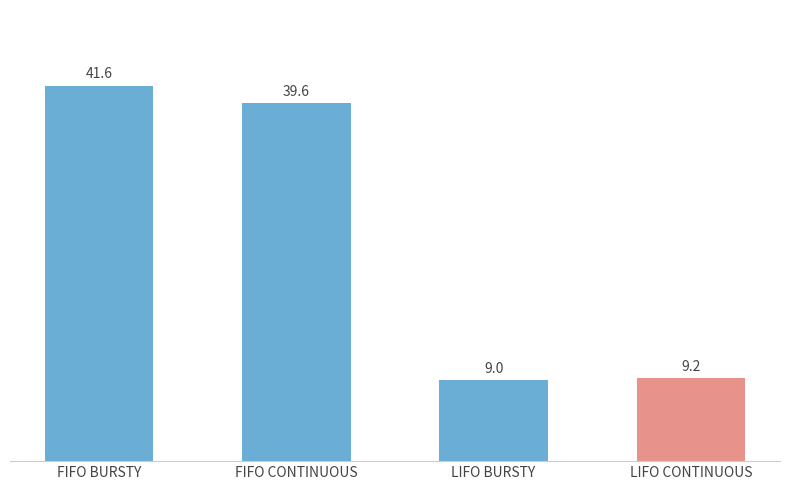

Reading left to right, list all the values displayed in this chart.

FIFO BURSTY=41.6	FIFO CONTINUOUS=39.6	LIFO BURSTY=9.0	LIFO CONTINUOUS=9.2